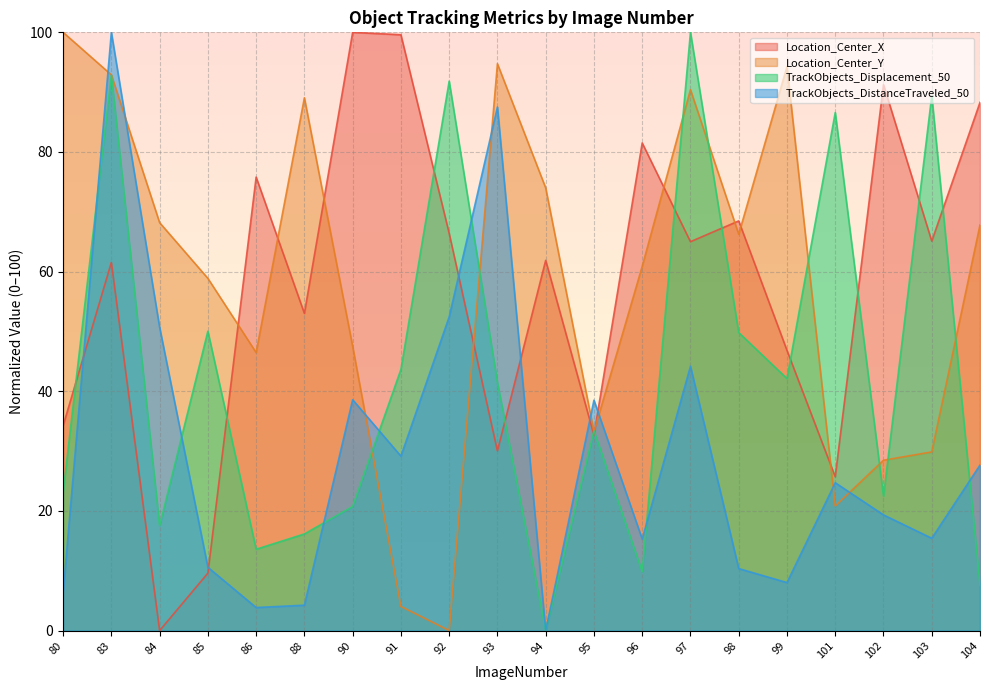

Which series has the widest spread of values?

Location_Center_X